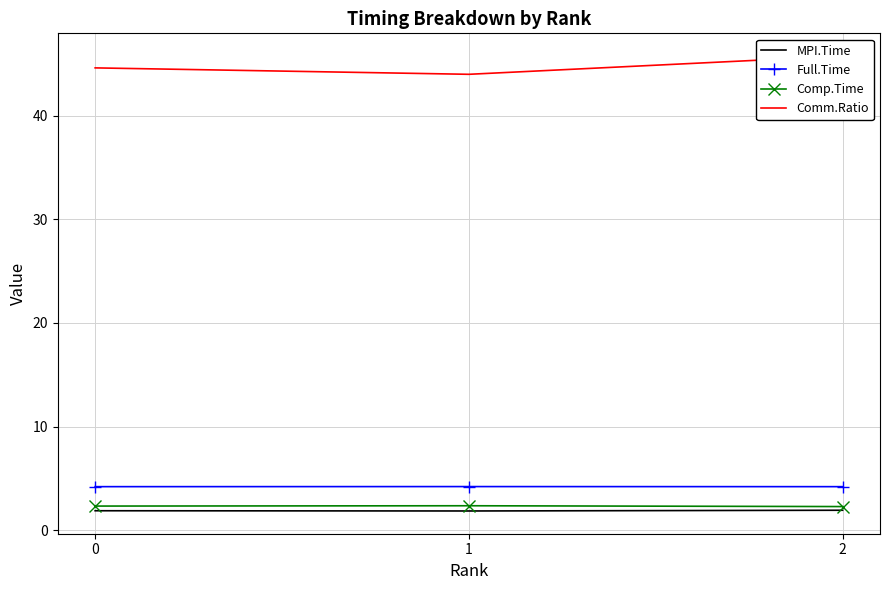

What is the value of the Comp.Time point at the 3rd from the left?

2.3